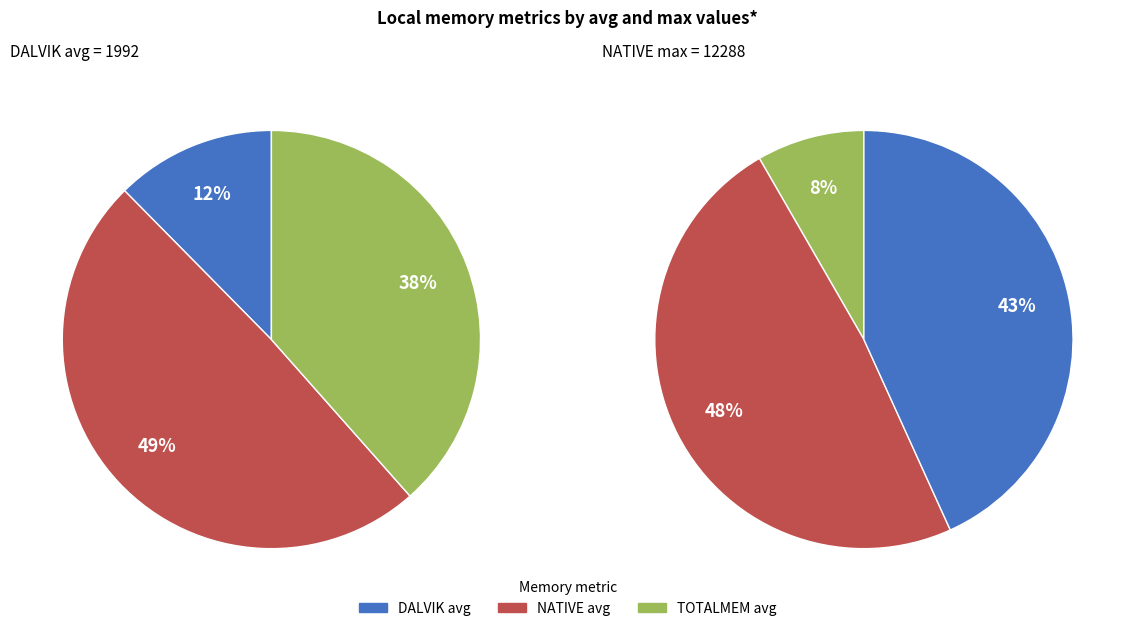

What is the total percentage of dalvik_avg and native_avg?

61.5%